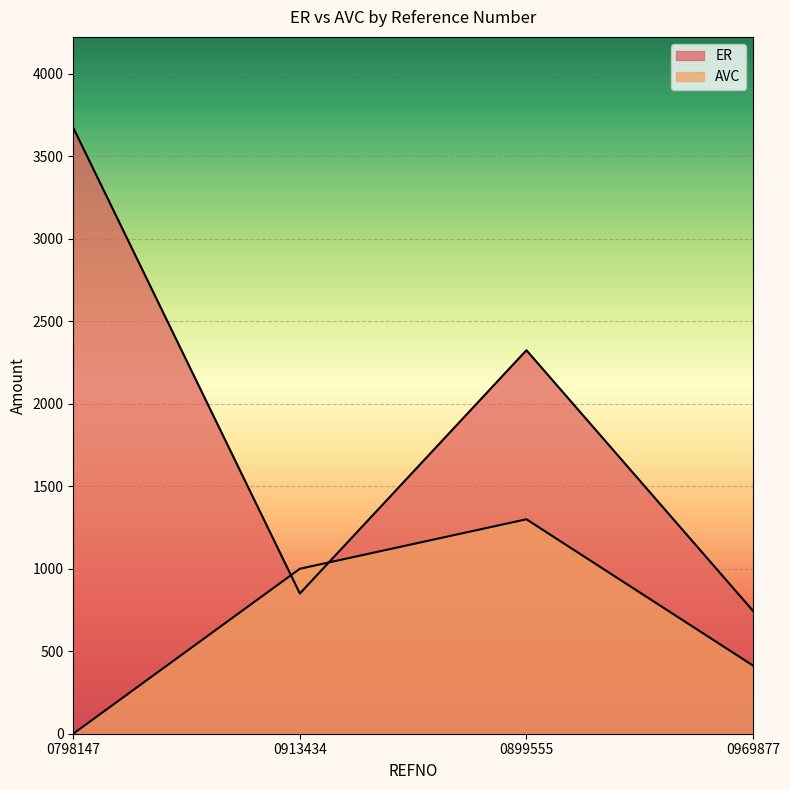

What is the lowest value of the ER series?

744.8